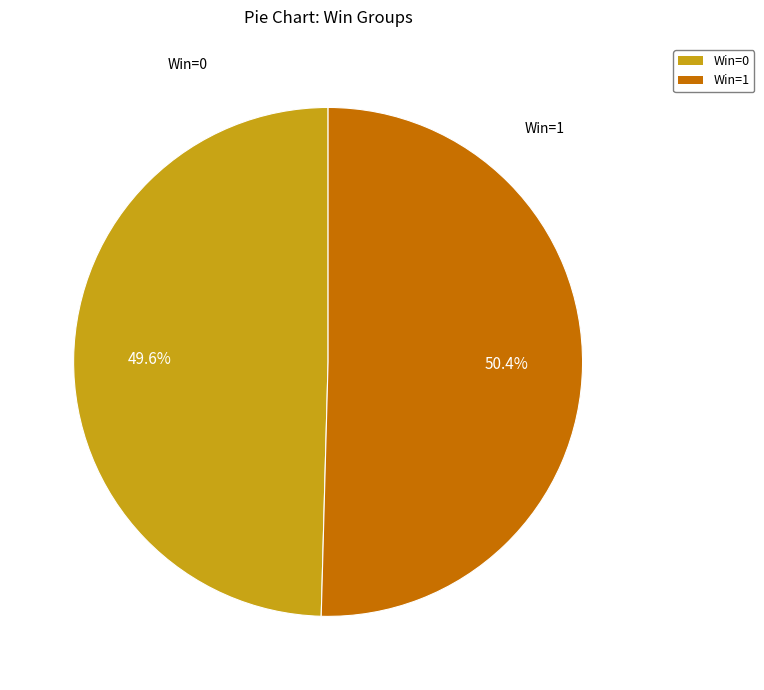

What percentage do Win=1 and Win=0 together represent?

100.0%